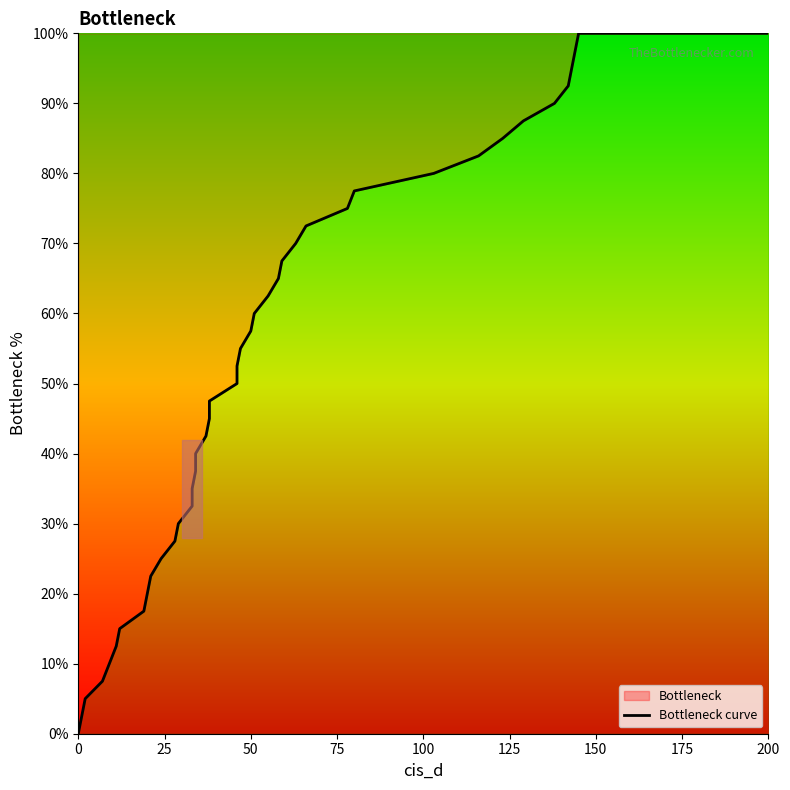

Between 37 and 142, which is larger?

142